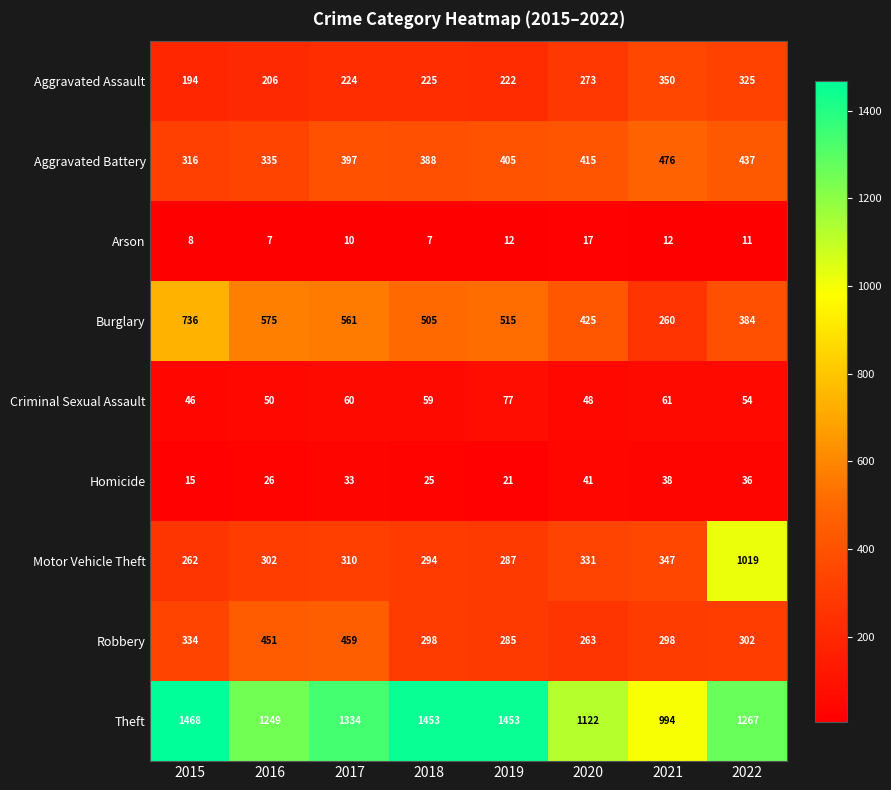

The Homicide series shows 15 at 2015. True or false?

True